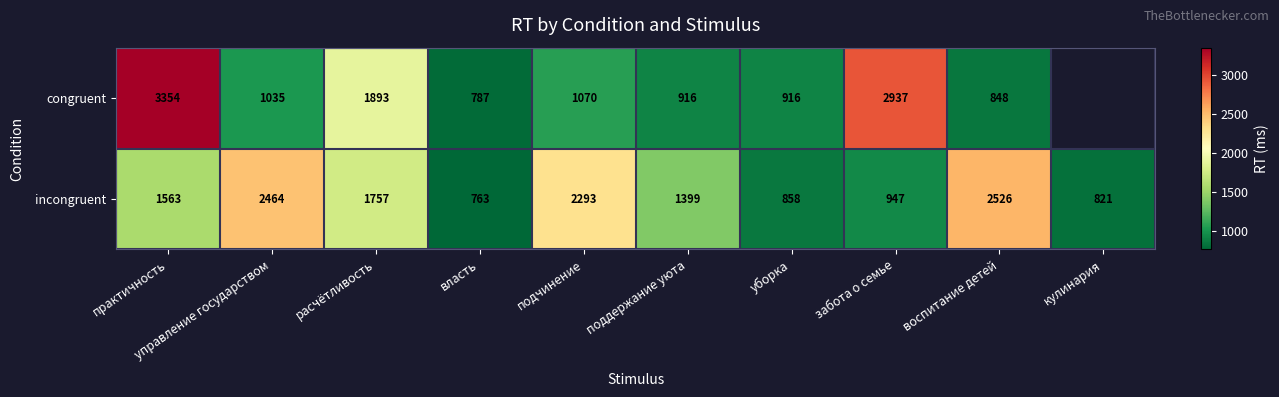

What is the average value of the incongruent series?

1539